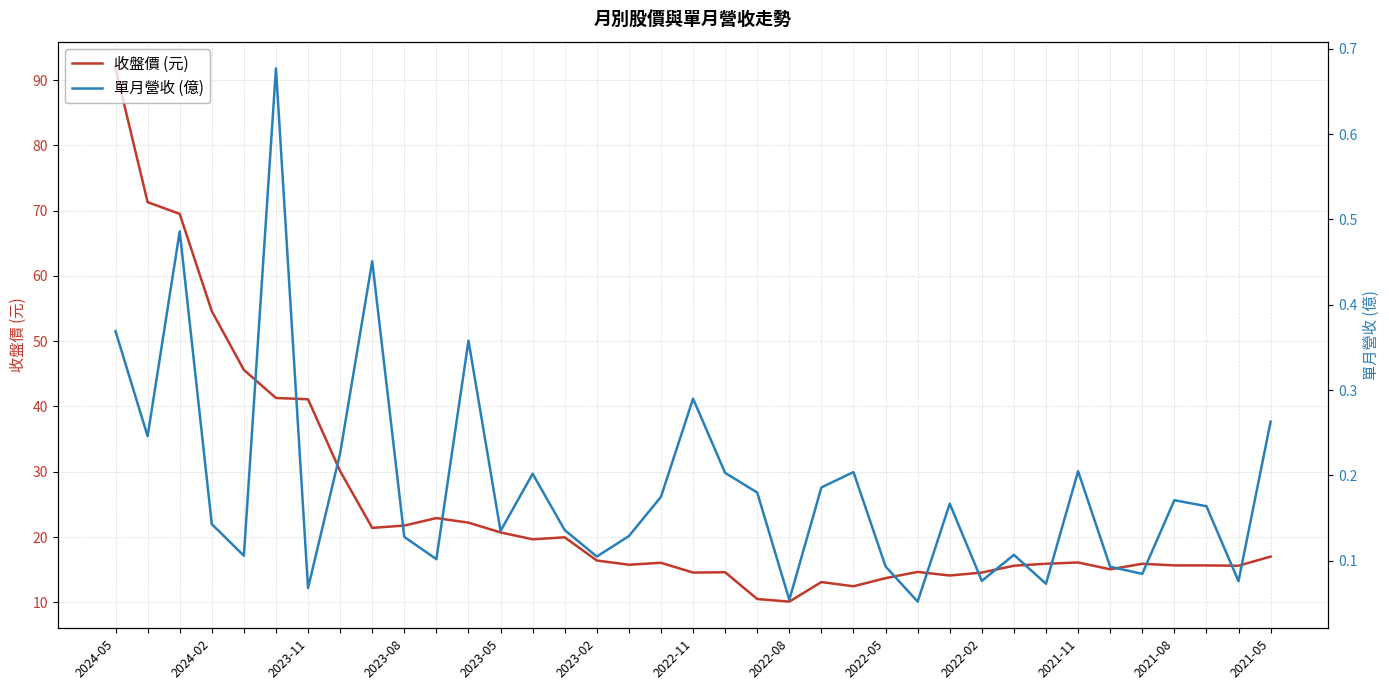

What is the sum of all 收盤價 (元) values?

916.8